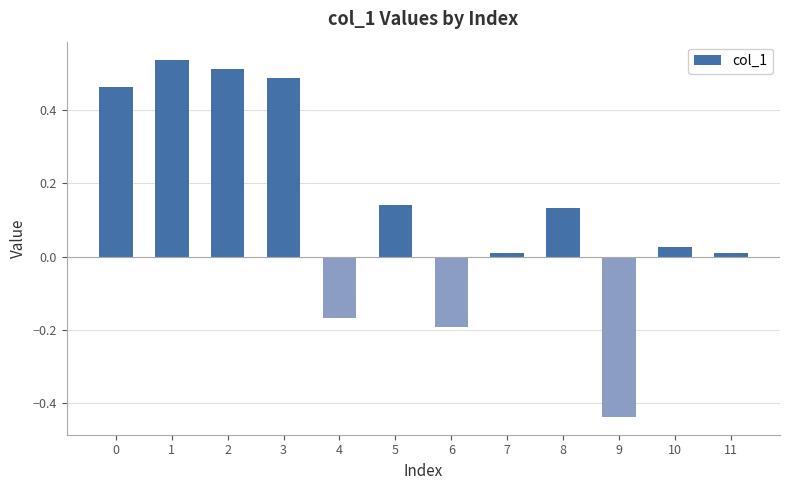

Which category has the lowest value across all series?

9